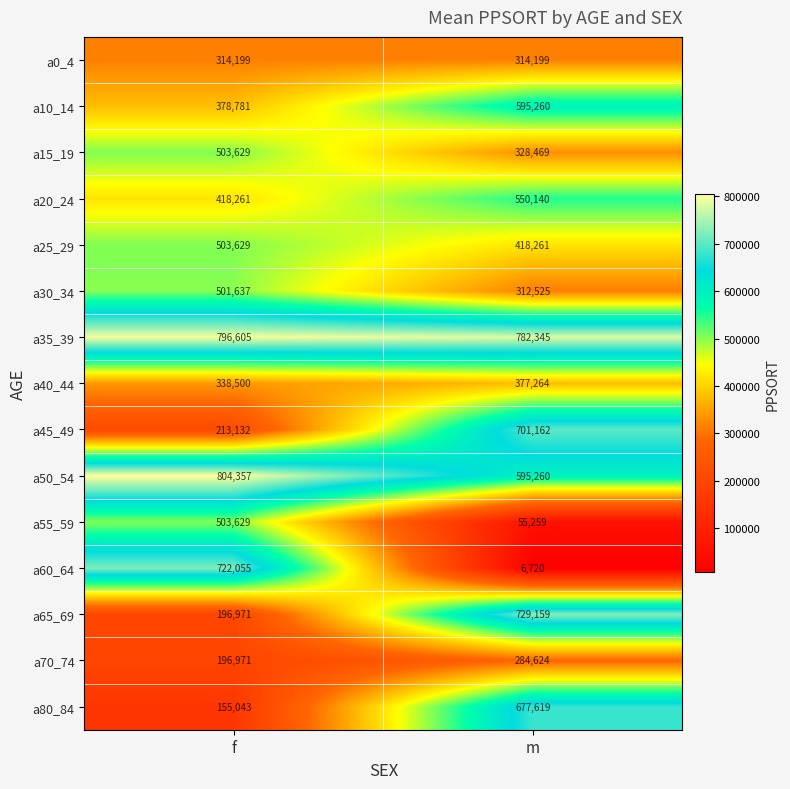

List the labels in order of a50_54 value, smallest first.

m, f